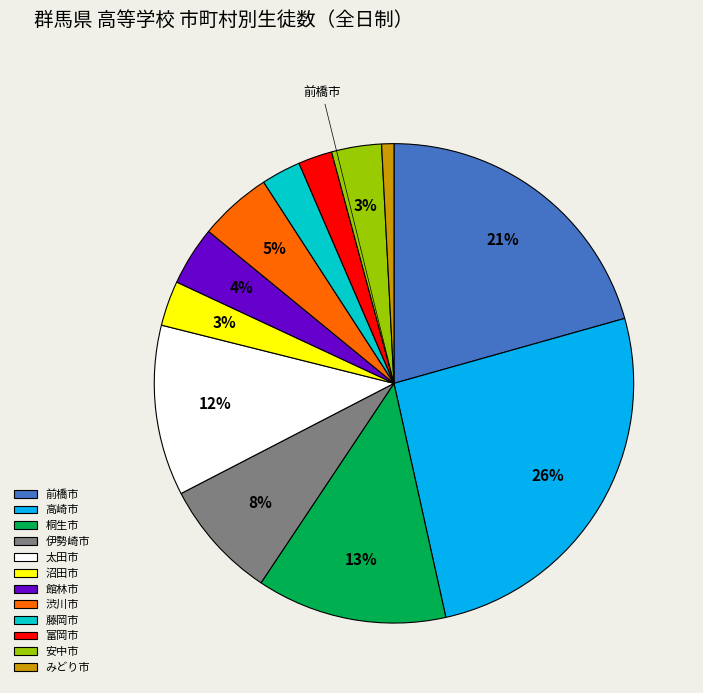

Between 安中市 and 高崎市, which is larger?

高崎市